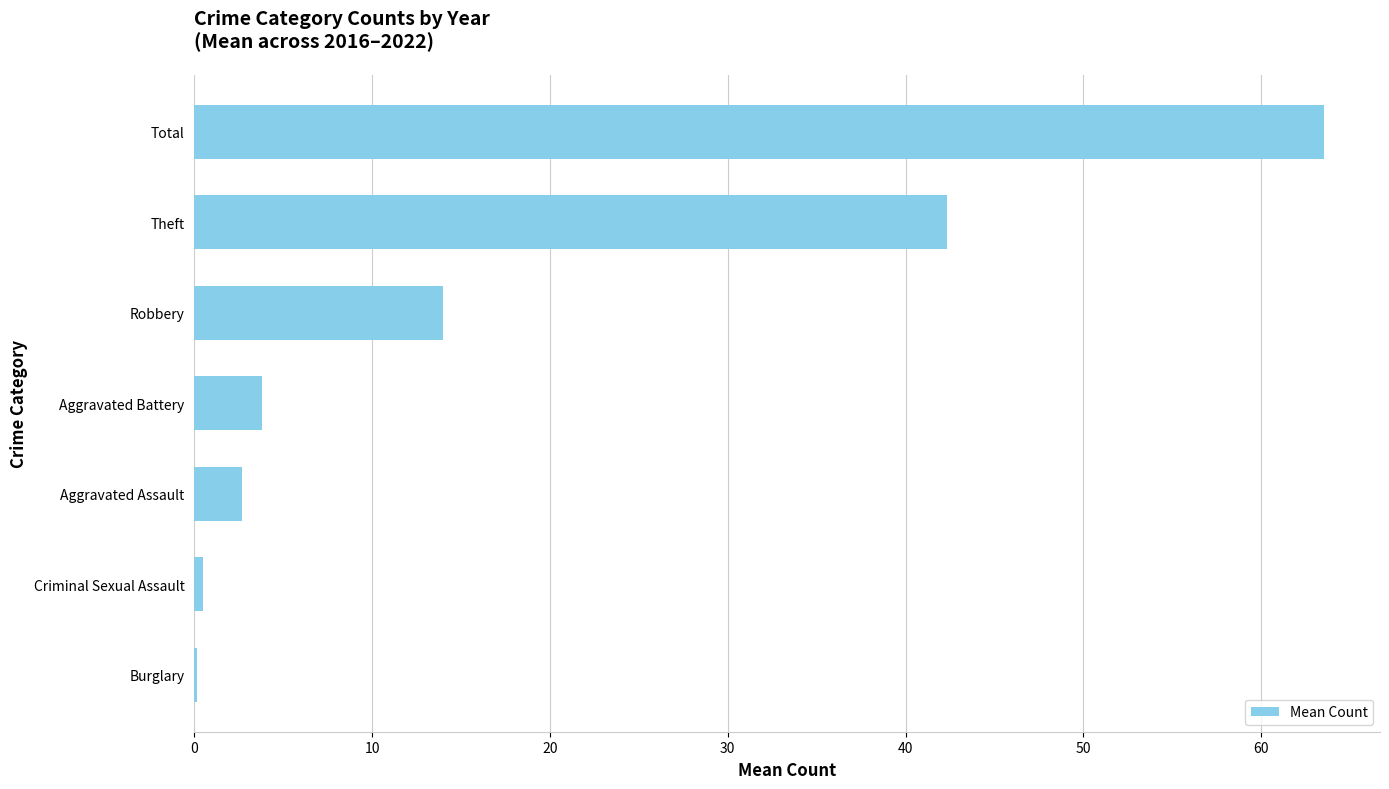

Count the number of categories in the chart.

7